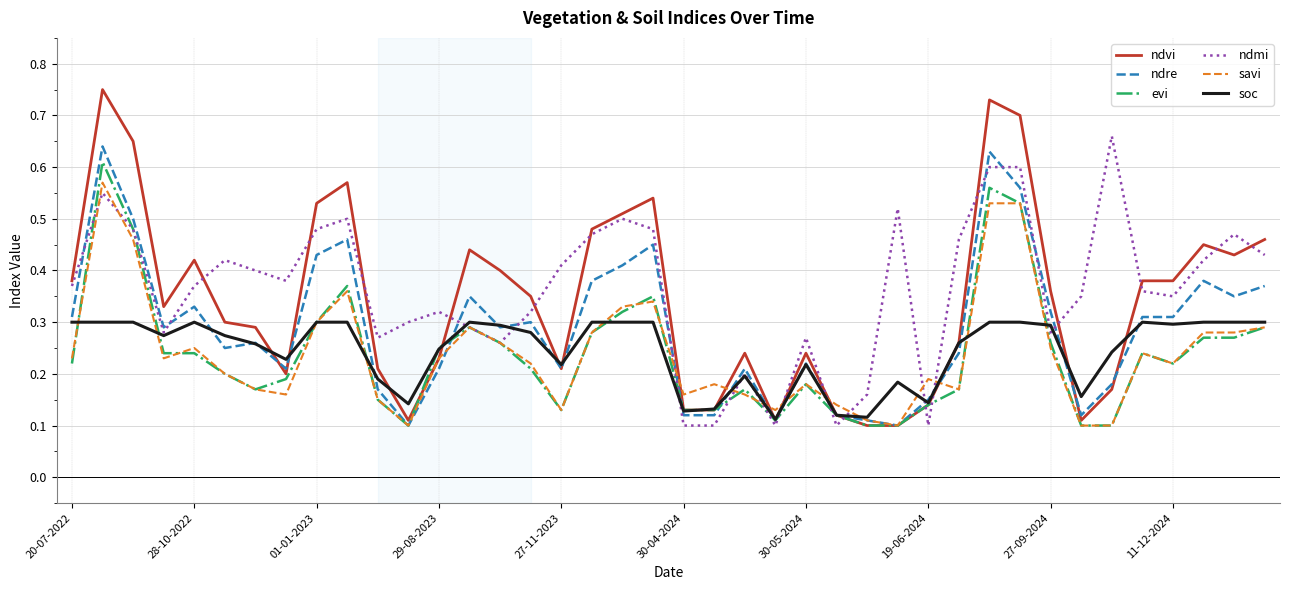

How many categories are shown in the chart?

40